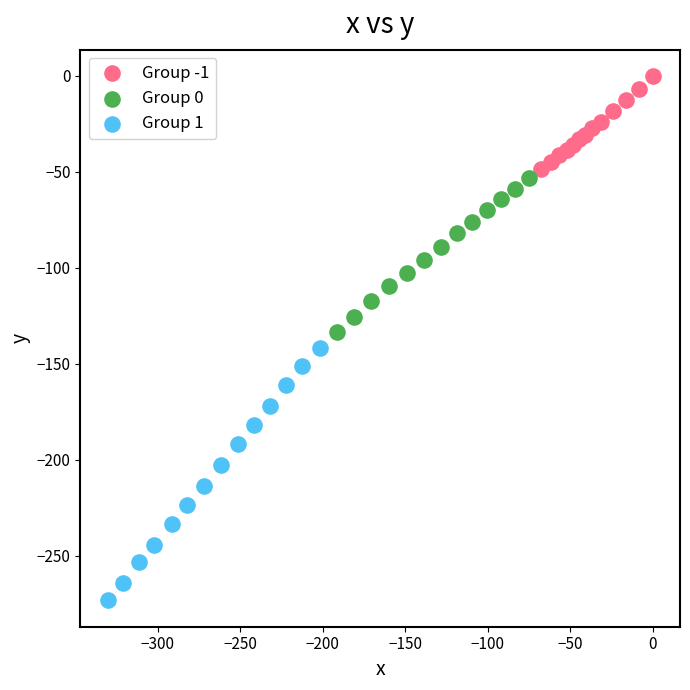

Which series reaches the minimum Y coordinate?

Group 1